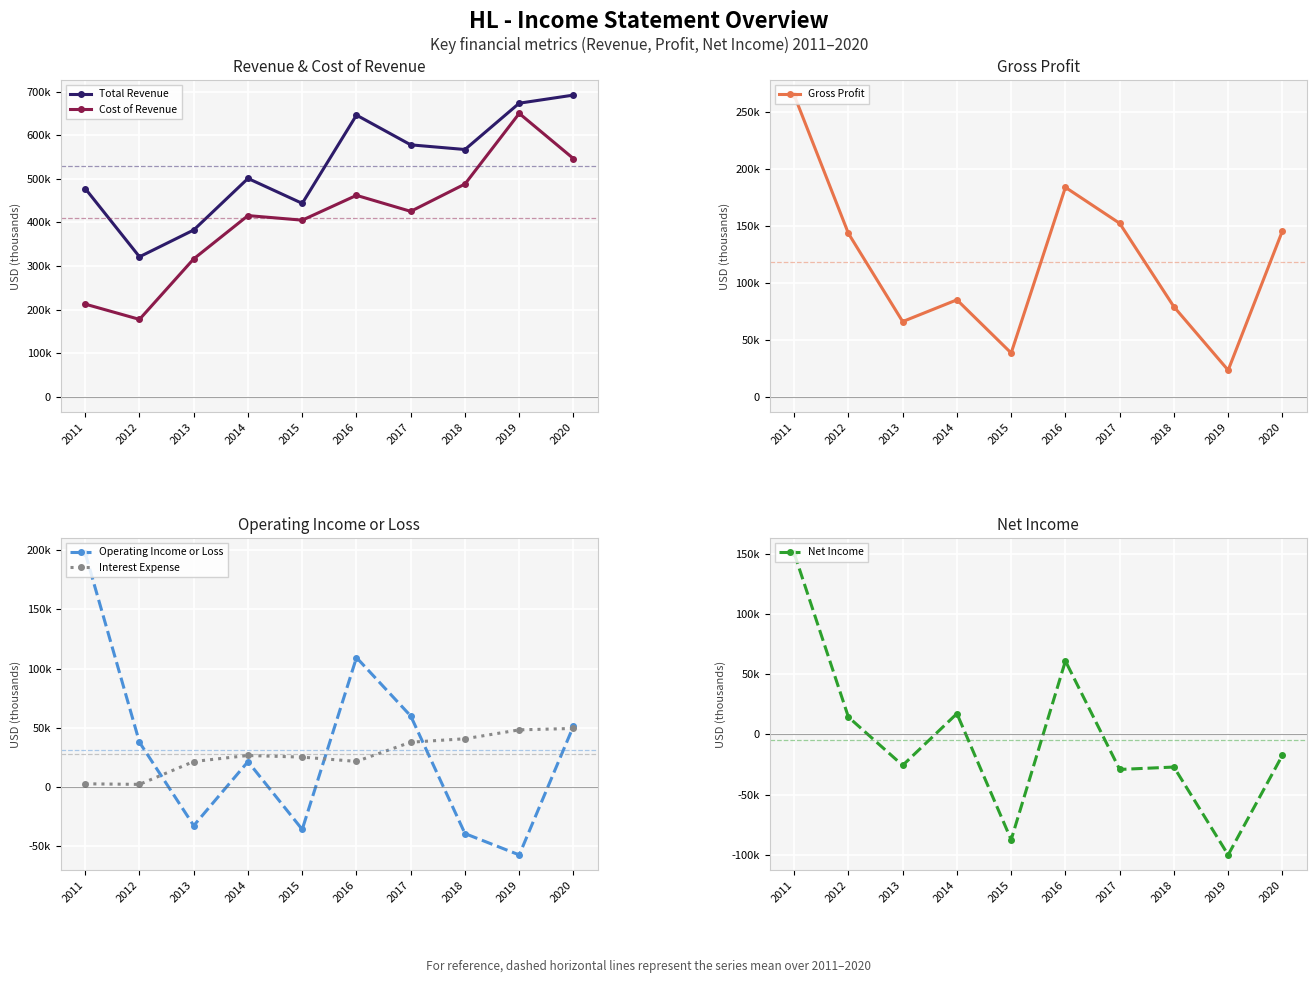

Read the Net Income value at 2015.

-87500